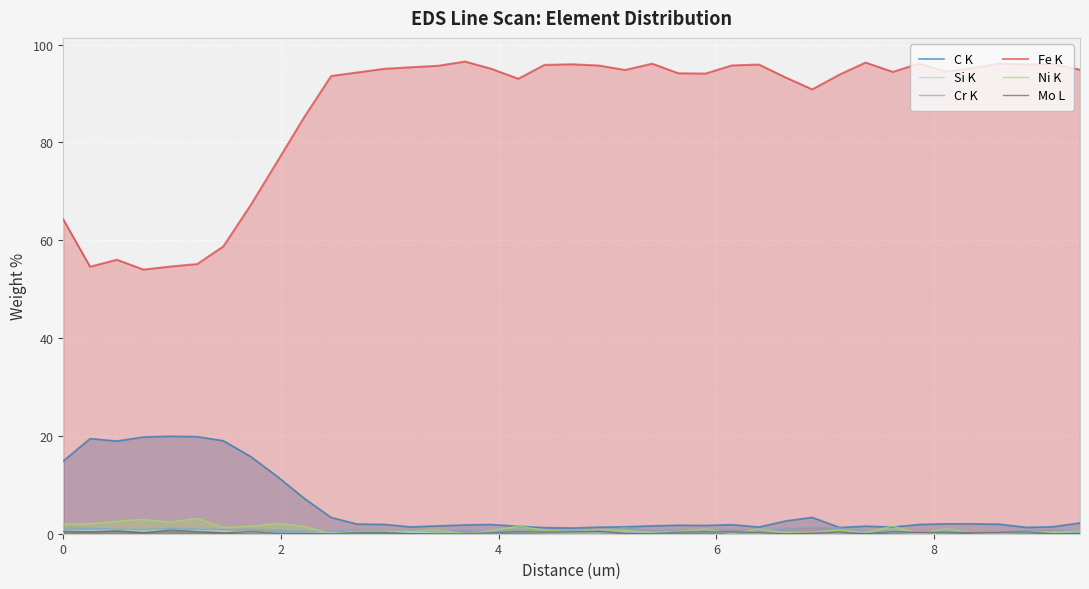

True or false: Fe K and C K intersect in this chart.

False